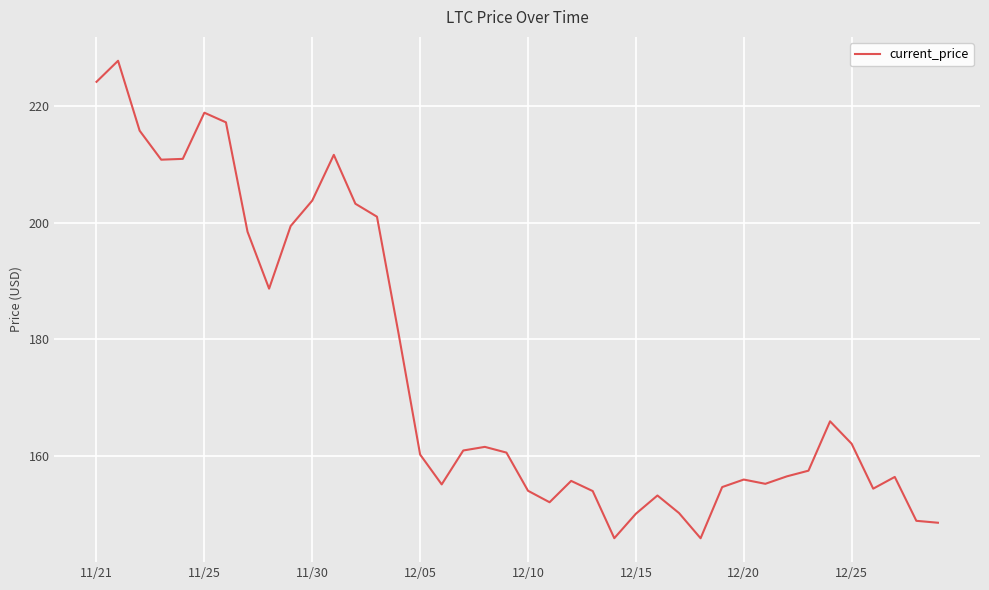

What is the minimum value shown in the chart?

145.9